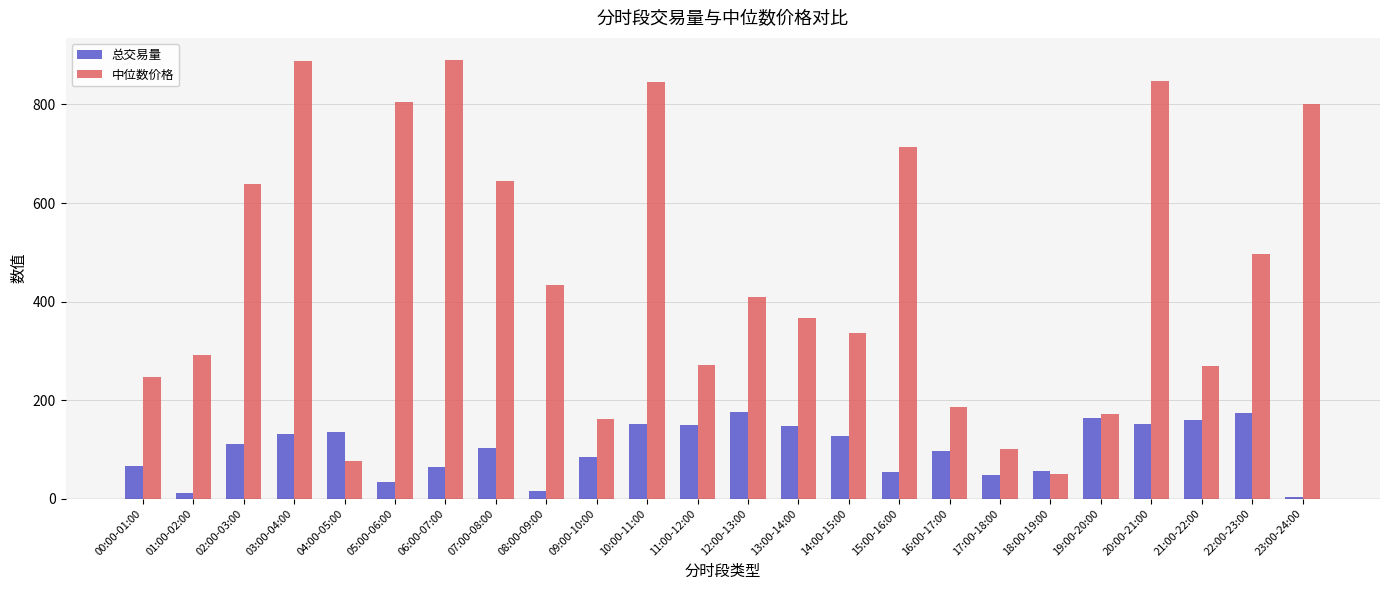

What are all the series names shown in the legend?

总交易量, 中位数价格